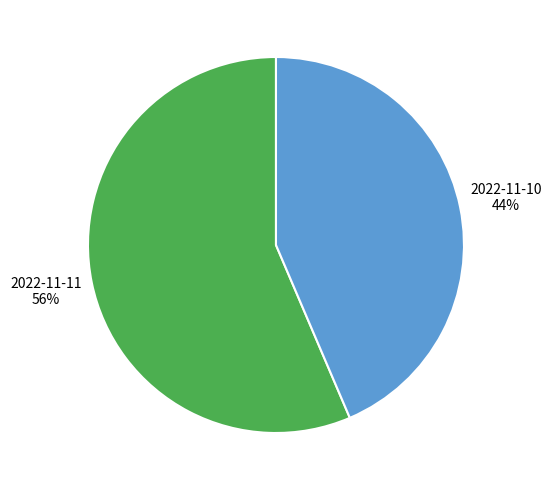

To the nearest percent, what is the average slice percentage?

50%